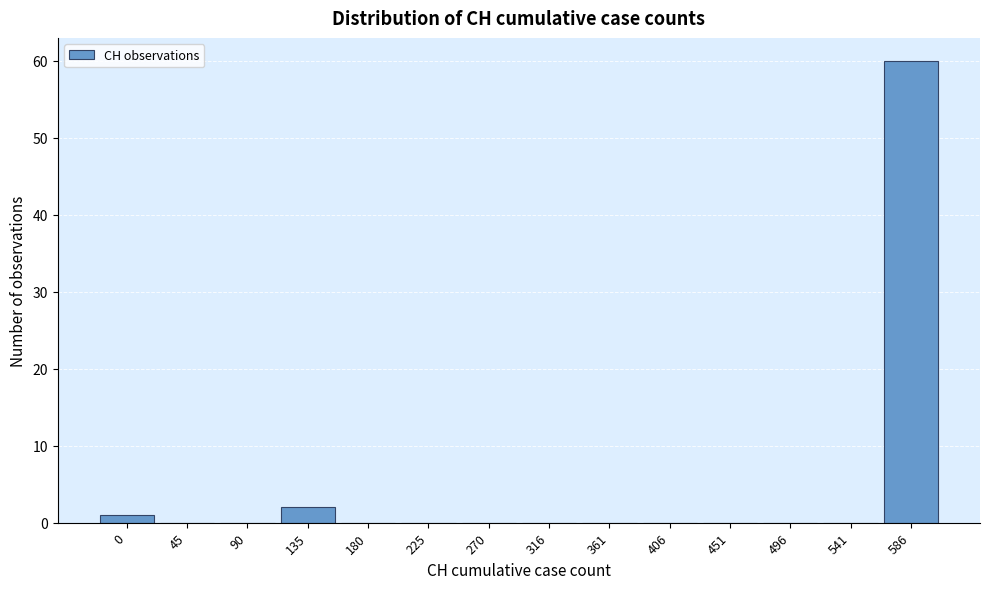

Reading left to right, transcribe all the data shown in this chart.

0=1	45=0	90=0	135=2	180=0	225=0	270=0	316=0	361=0	406=0	451=0	496=0	541=0	586=60